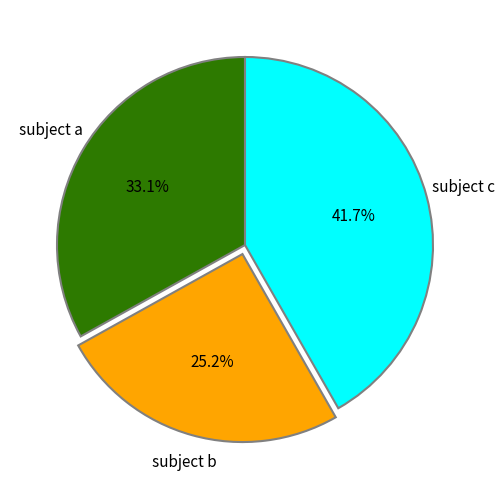

What is the largest slice in the pie chart?

subject c